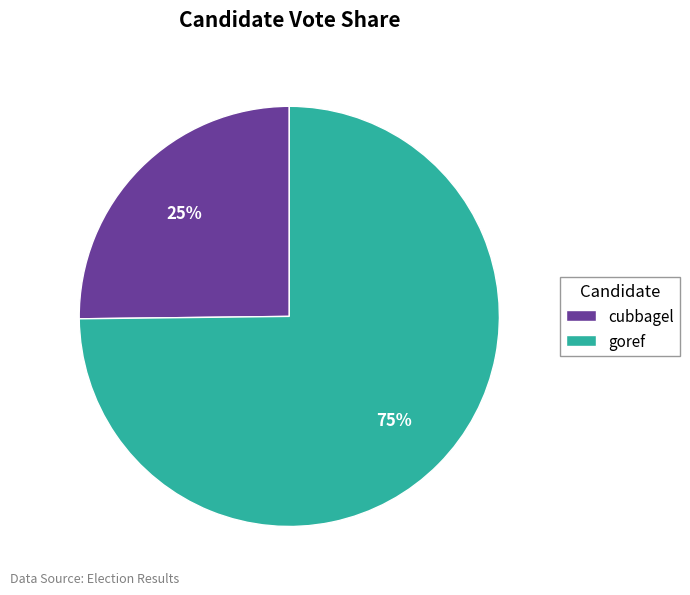

What is the smallest slice in the pie chart?

cubbagel